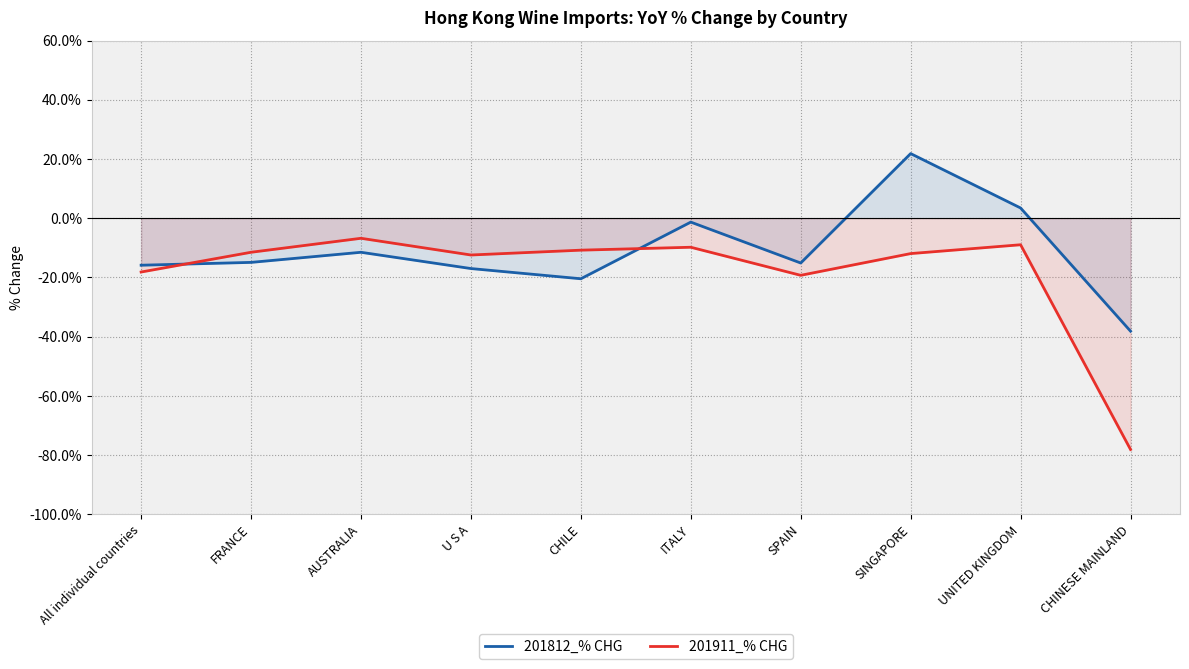

What is the sum of all 201911_% CHG values?

-187.8